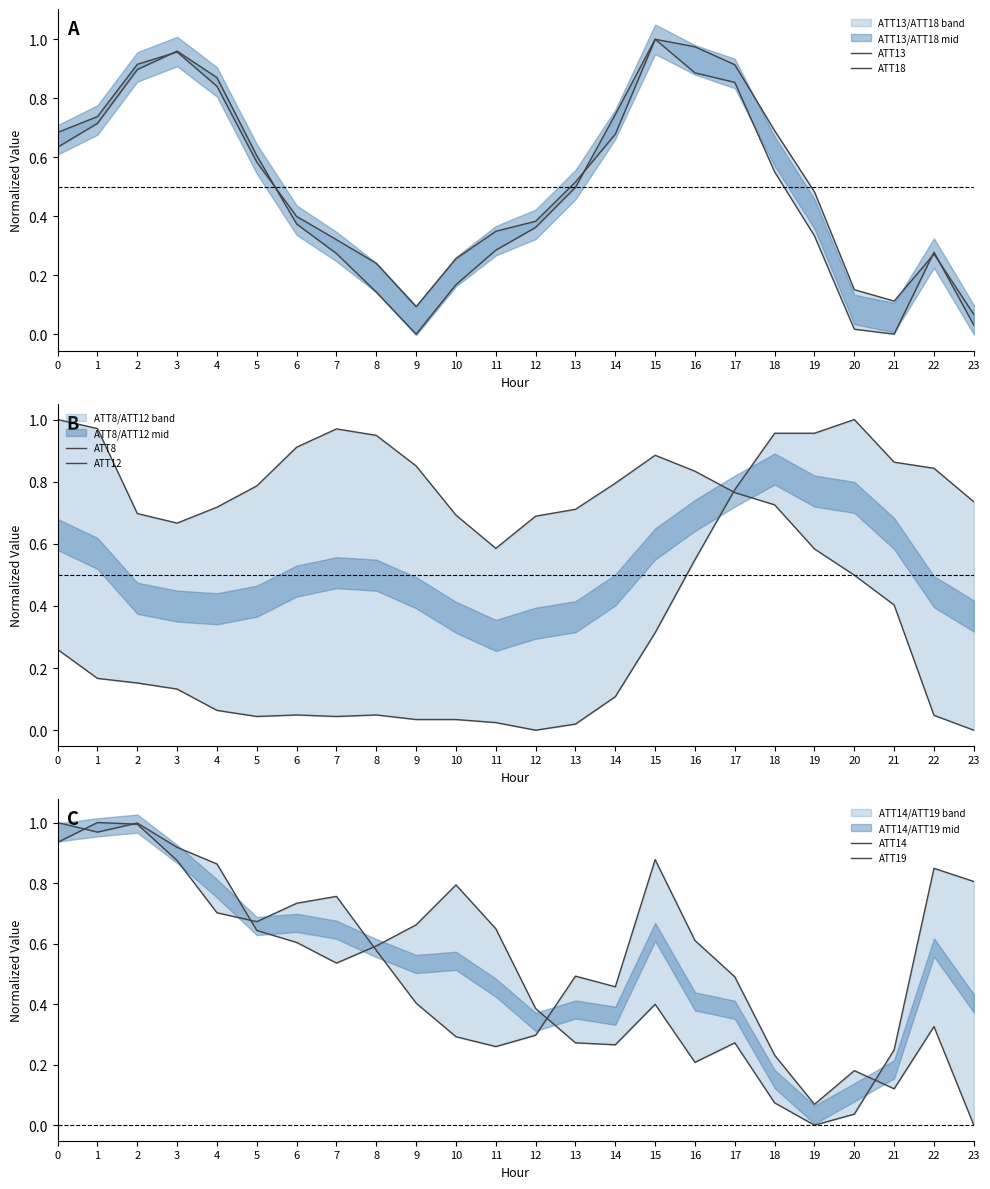

The ATT19 series shows 0.8 at 23. True or false?

True